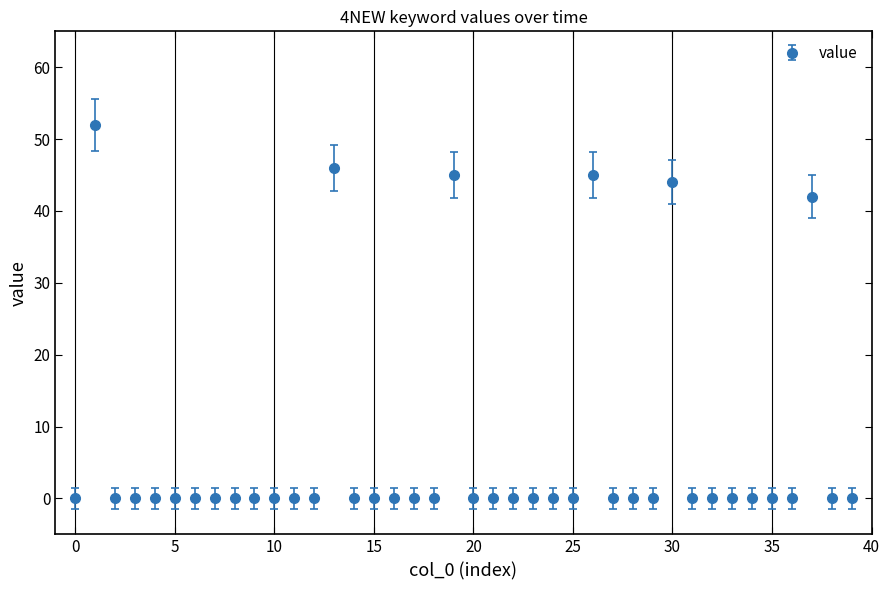

What is the value of the 38th point from the left?

42